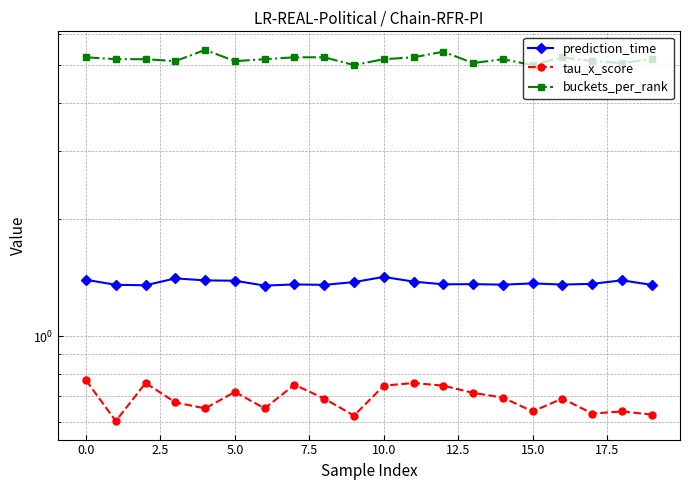

True or false: tau_x_score has a value of 0.7 at 7.5.

True